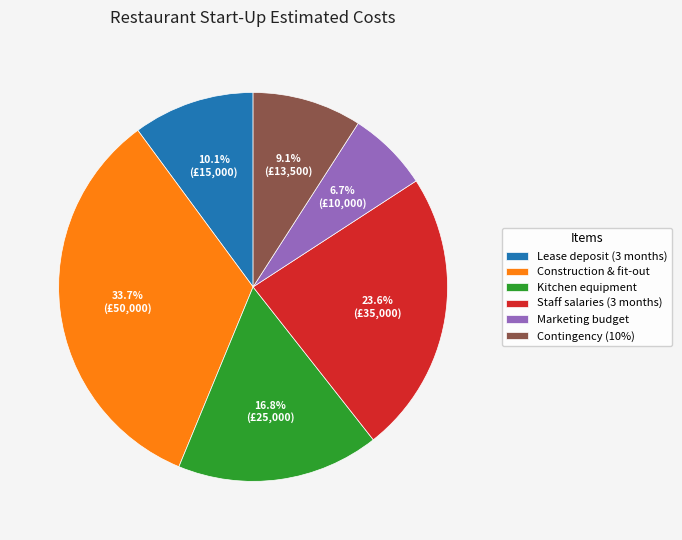

How many segments does this pie chart have?

6